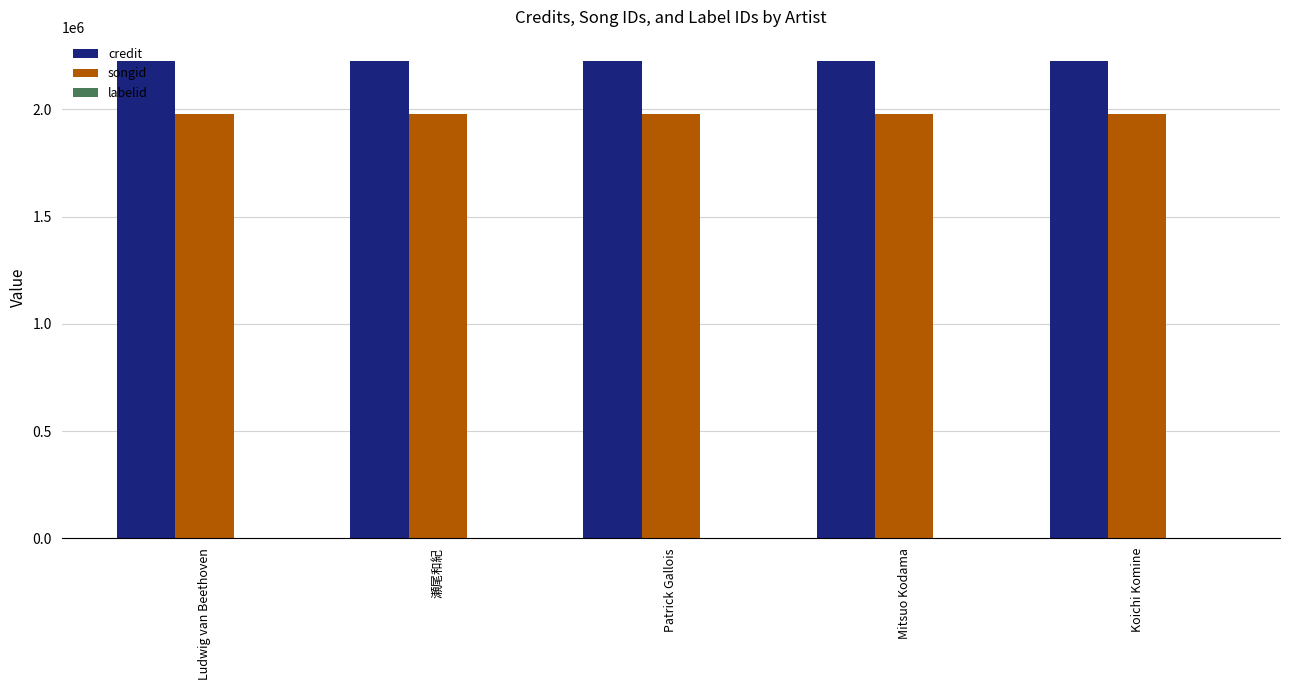

Which series has the largest total across all categories?

credit